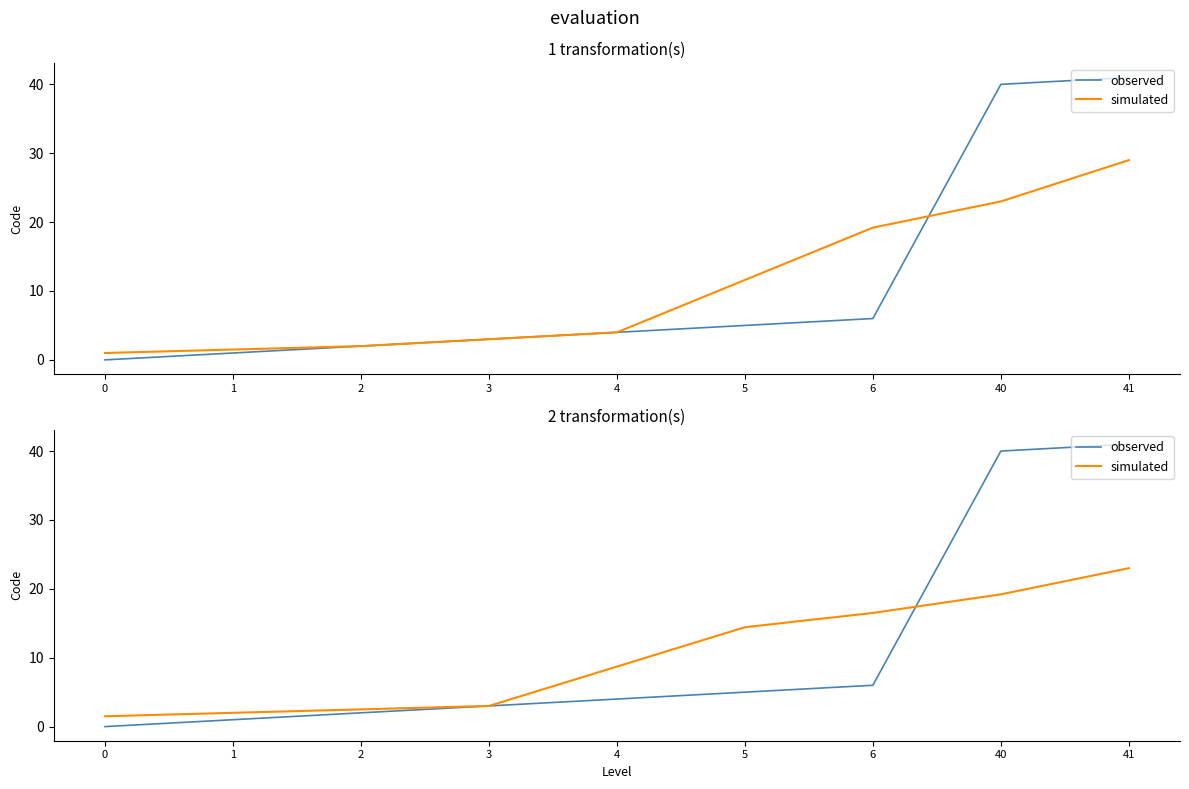

Does the chart display data point markers on the line(s)?

No